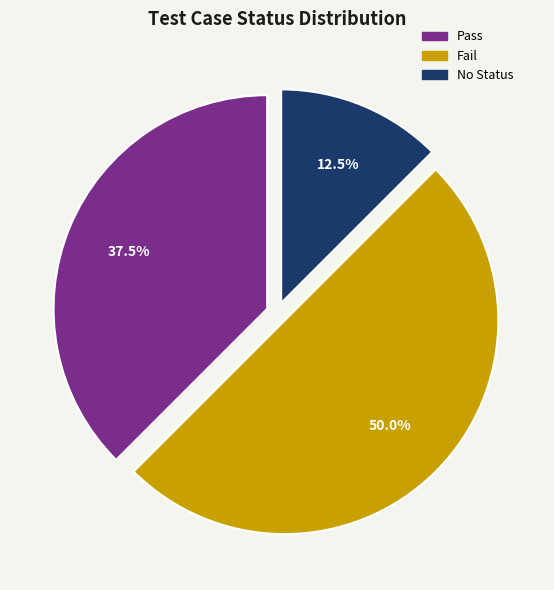

To the nearest percent, what is the average slice percentage?

33%